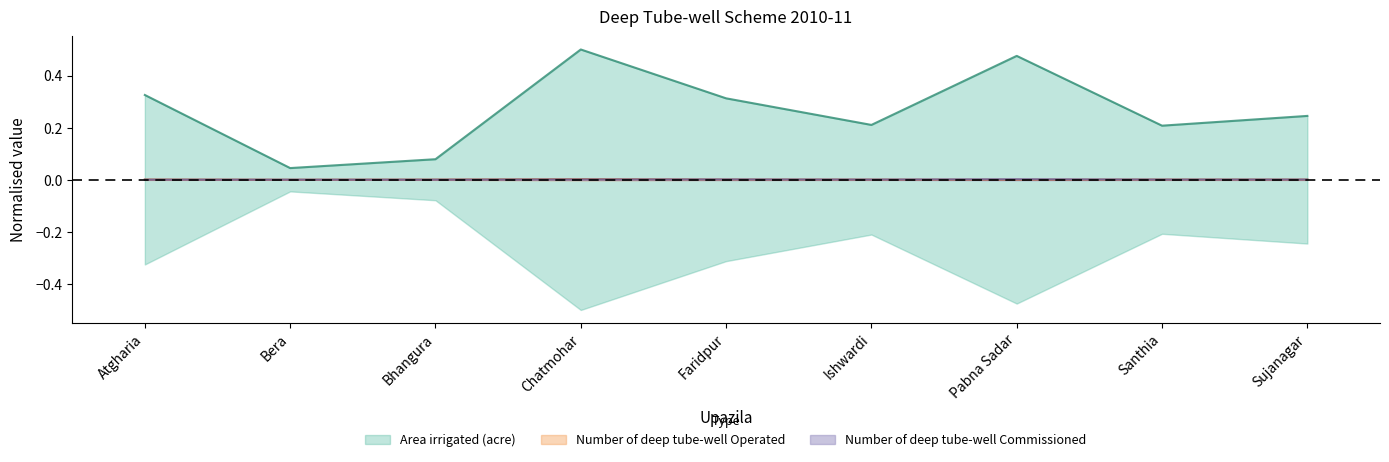

Rank the series by their maximum value, from lowest to highest.

Number of deep tube-well Commissioned, Number of deep tube-well Operated, Area irrigated (acre)